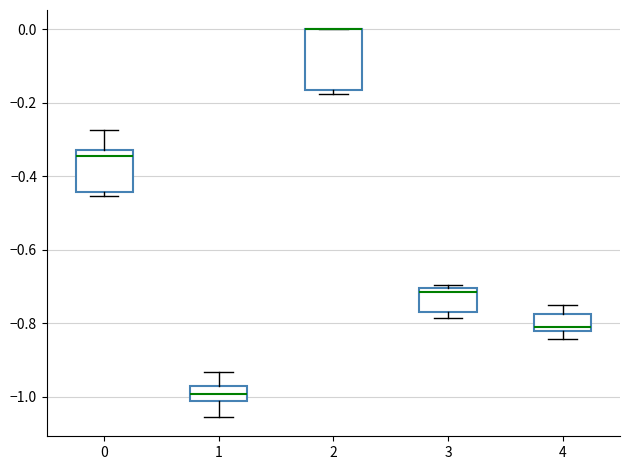

Reading left to right, read every box against the y-axis: the position of its median line, the range the box covers, and the ends of its whiskers. The values are not printed on the chart, so give them approximately, as read against the axis.

0: median -0.34, box -0.44 to -0.32, whiskers -0.46 to -0.28
1: median -1.00, box -1.02 to -0.98, whiskers -1.06 to -0.94
2: median 0.00 (drawn on the box's upper edge), box -0.16 to 0.00, whiskers -0.18 to 0.00
3: median -0.72, box -0.78 to -0.70, whiskers -0.78 (just below the box's lower edge) to -0.70 (just above the box's upper edge)
4: median -0.80, box -0.82 to -0.78, whiskers -0.84 to -0.76